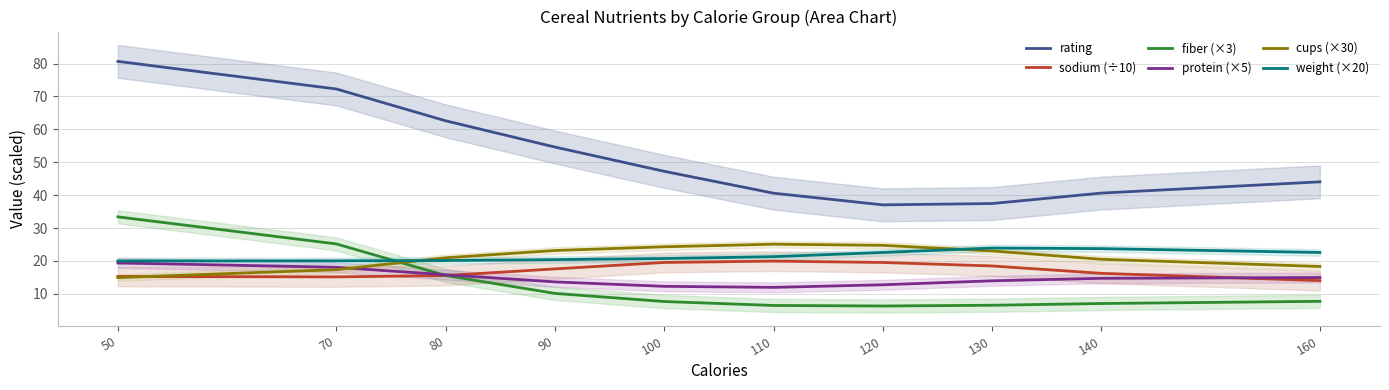

What is the sum of the weight (×20) values at 140 and 80?

43.9